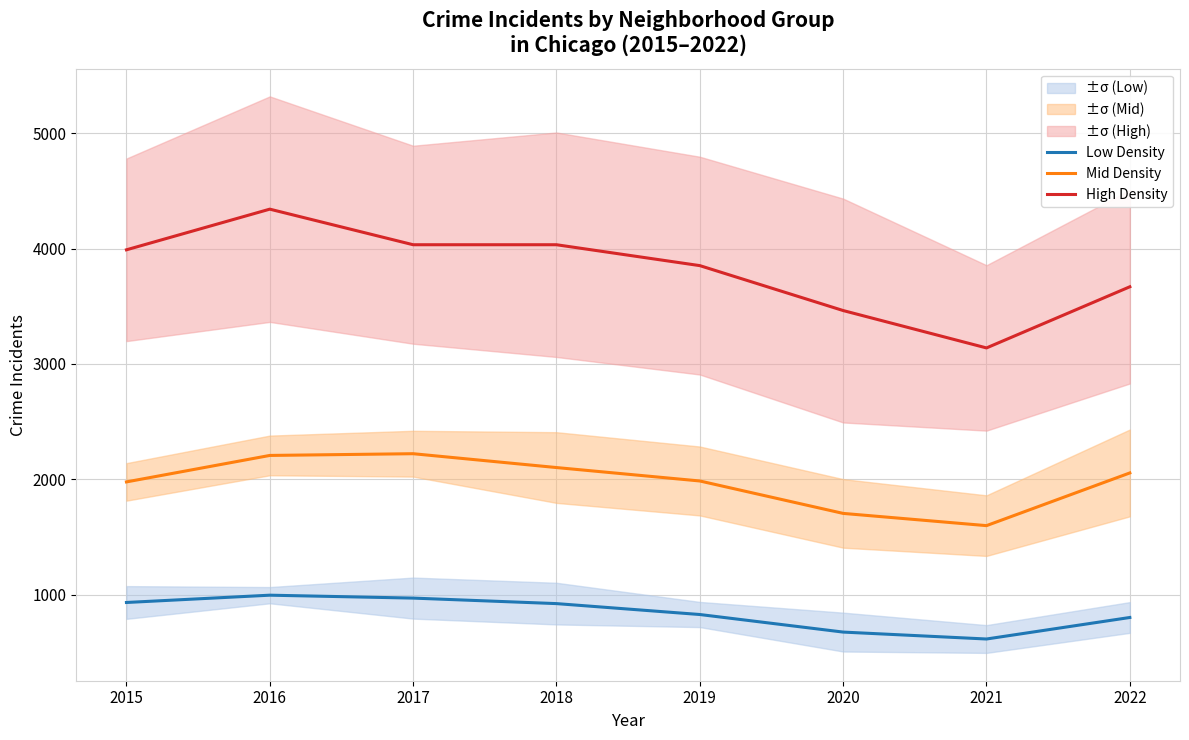

Count the number of categories in the chart.

8